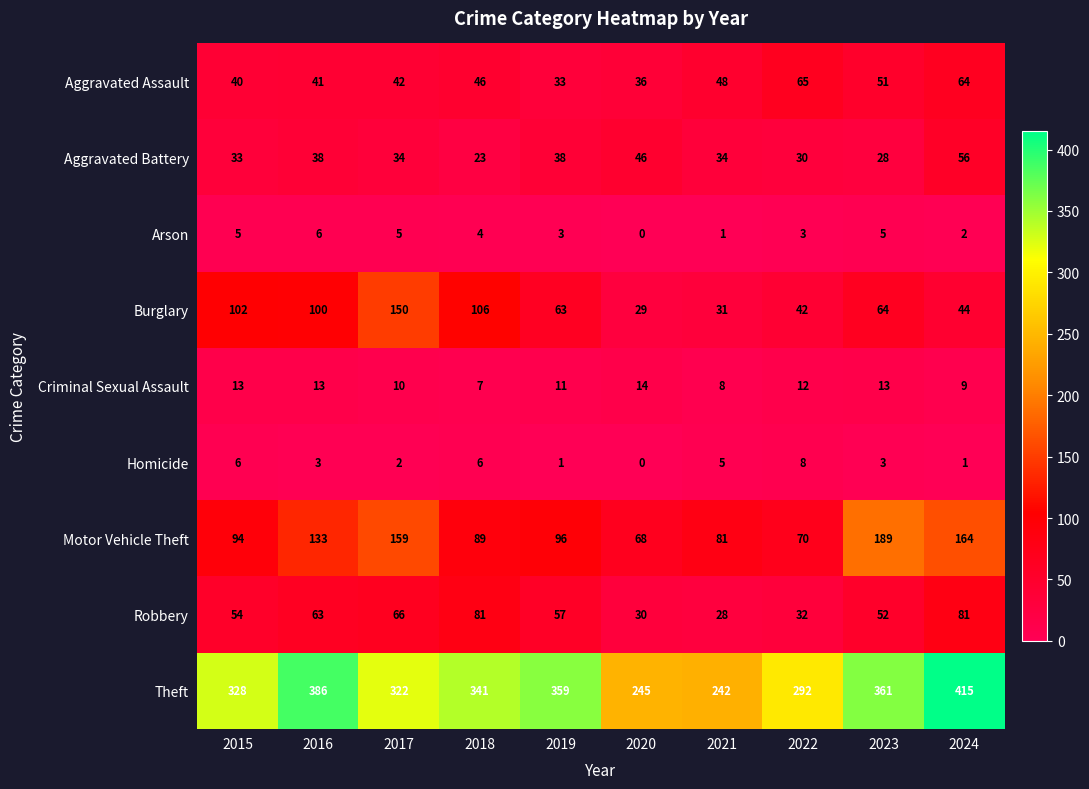

Count the number of data series in this chart.

9